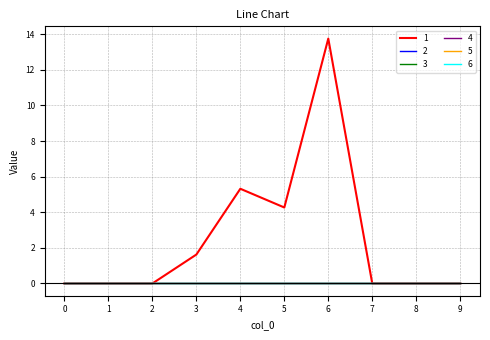

Rank the series at 7 from lowest to highest value.

1, 2, 3, 4, 5, 6